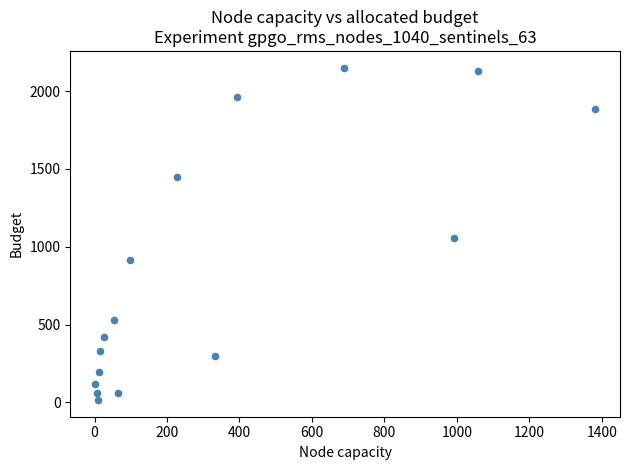

What is the range of Y values (max minus min)?

2136